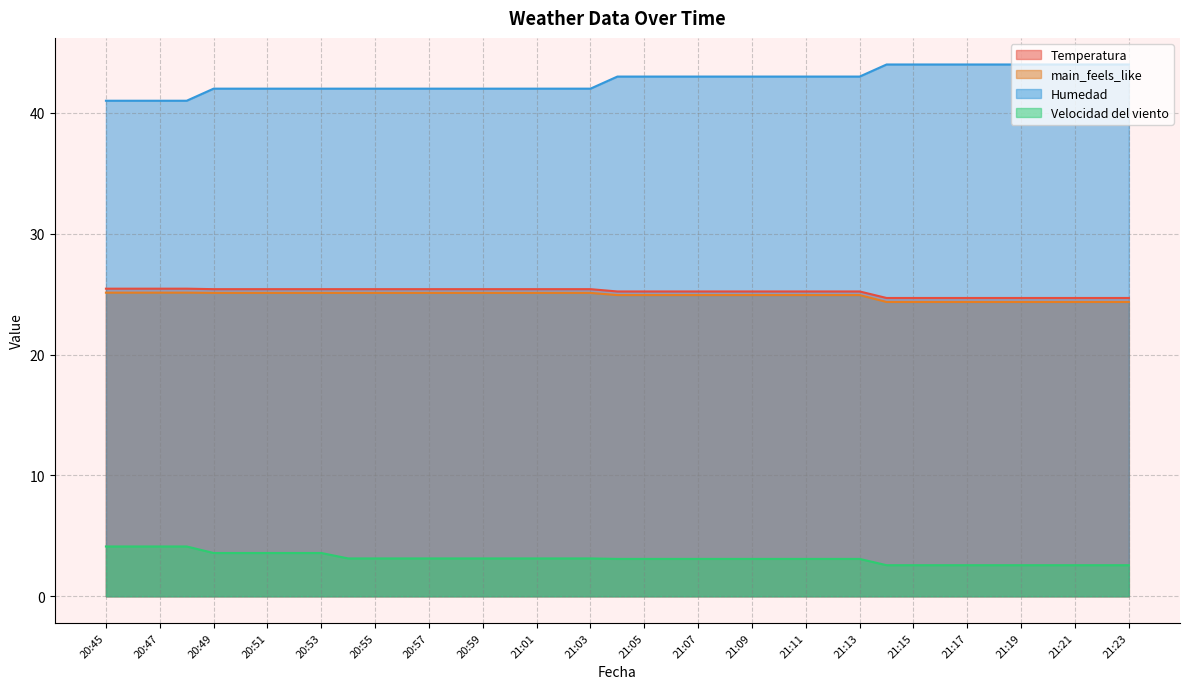

What is the value of the Temperatura point at the 24th from the left?

25.2